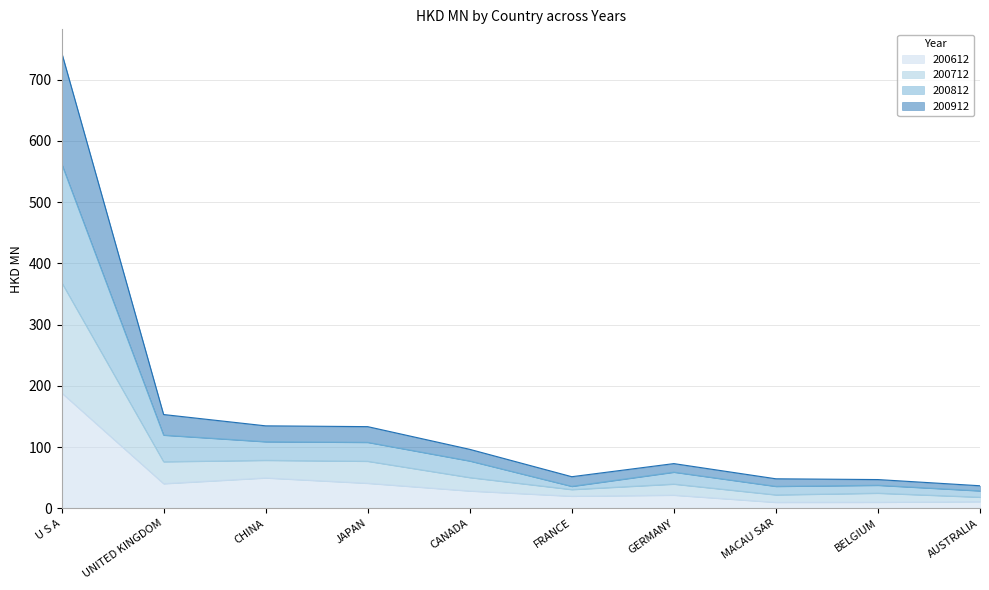

At which category is the sum across all series the highest?

U S A